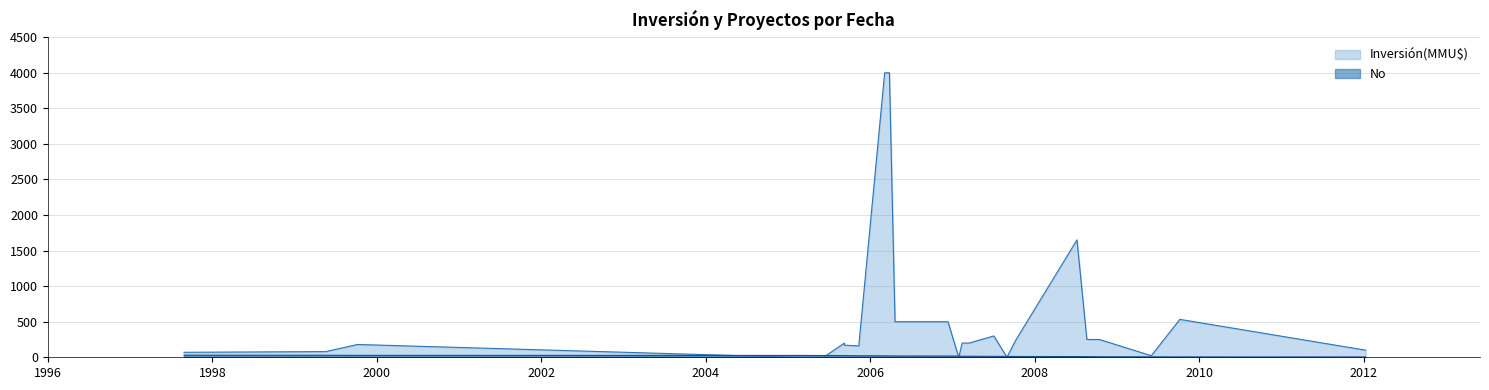

What is the difference between the values at 2005-11-11 and 2007-02-13?

40